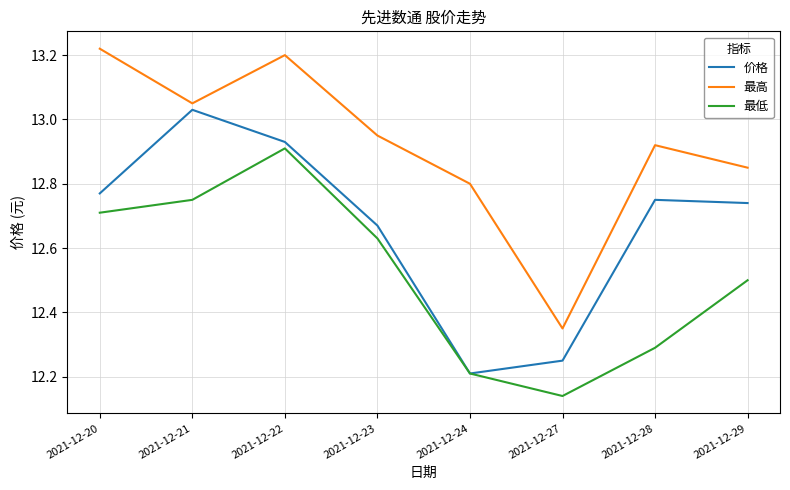

What is the difference between the maximum and minimum values in the 价格 series?

0.8